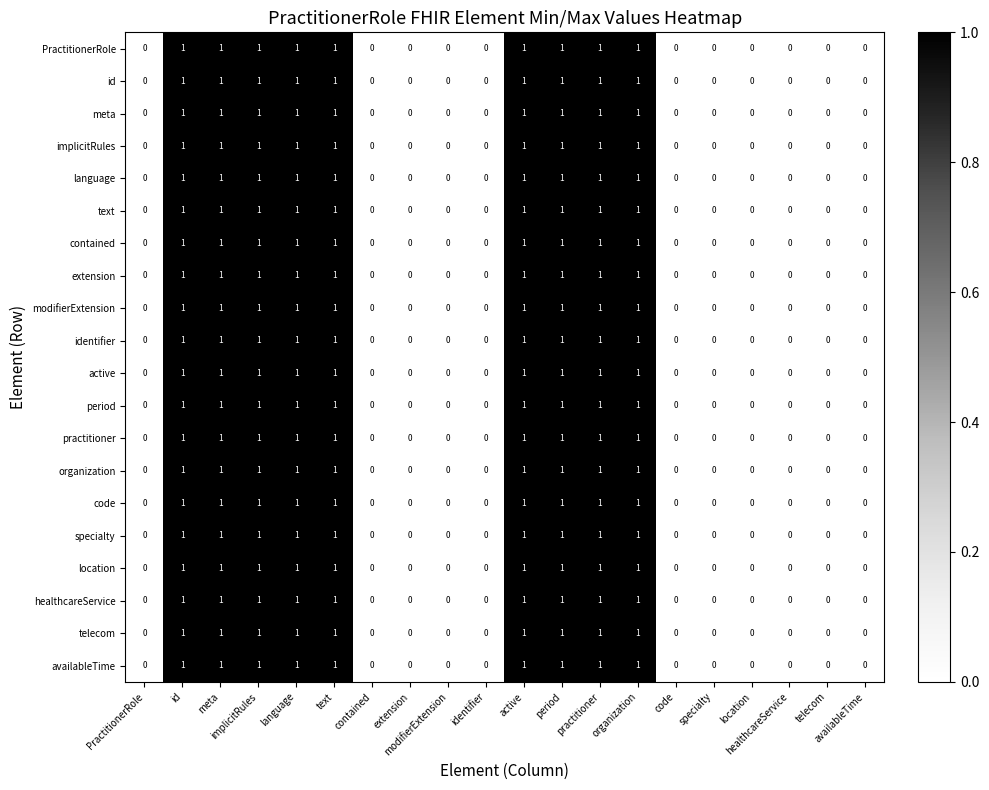

How many data points does each series have?

20